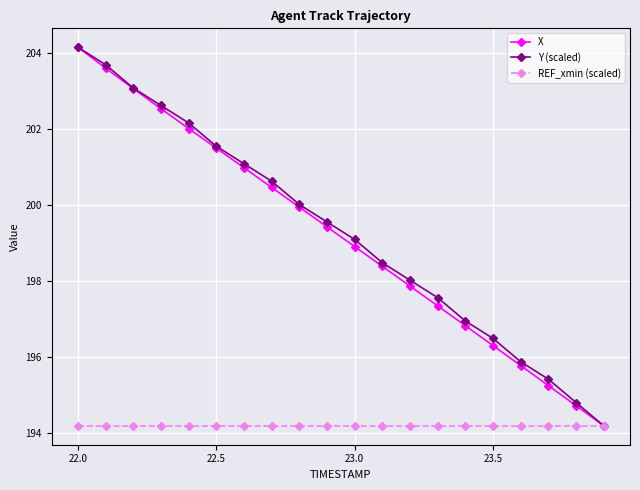

How many distinct data groups are displayed?

3